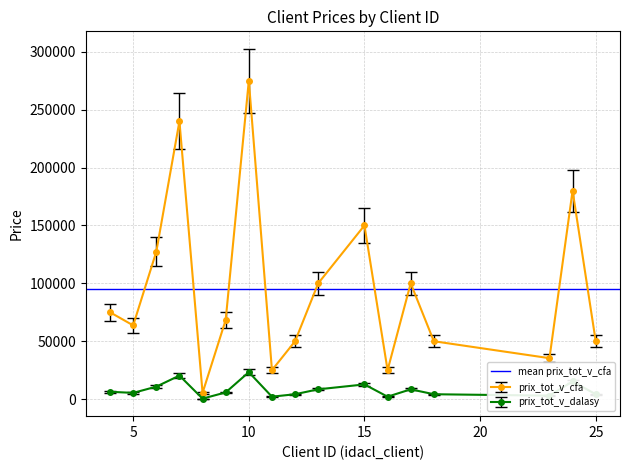

What is the greatest value displayed?

275000.0